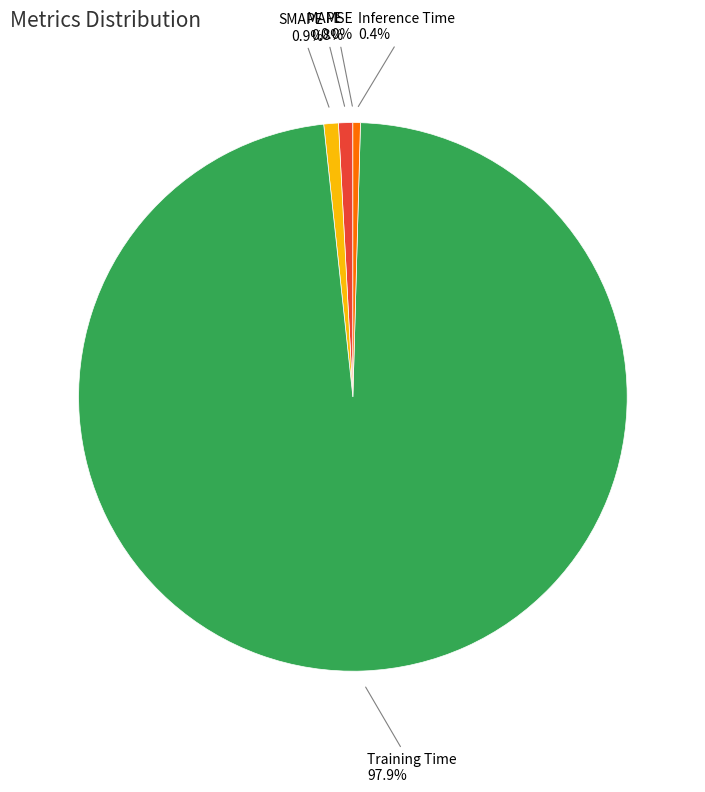

Which has a higher value, Training Time or MAPE?

Training Time